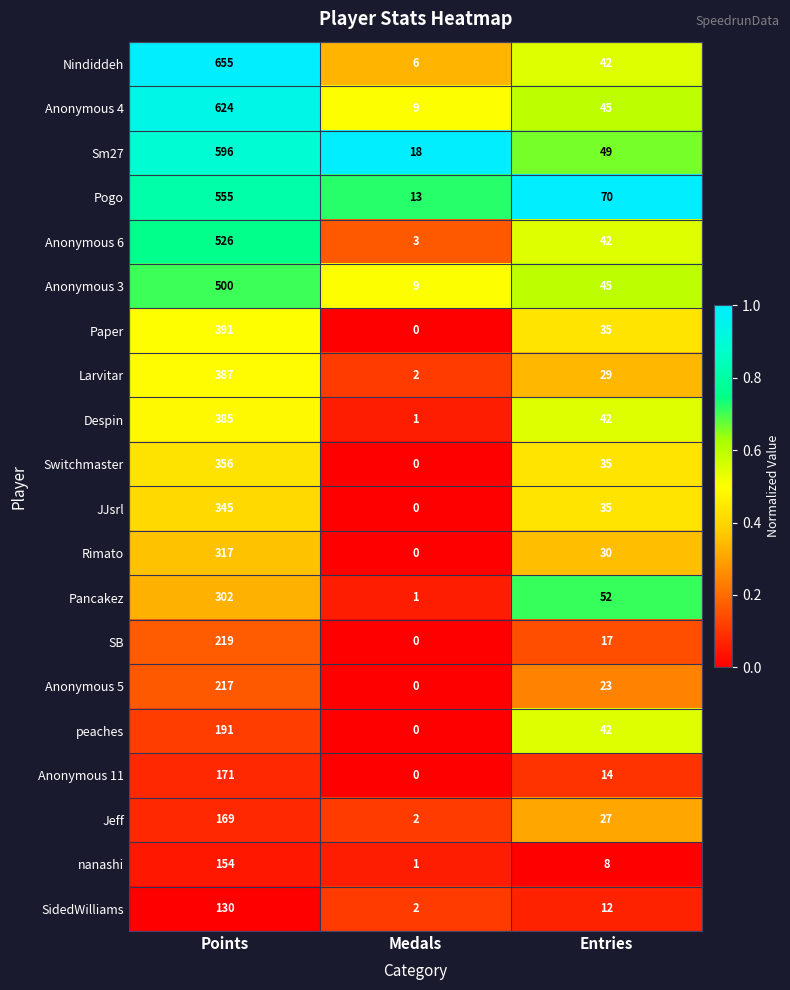

Between Points and Entries, which series saw the biggest shift?

Nindiddeh